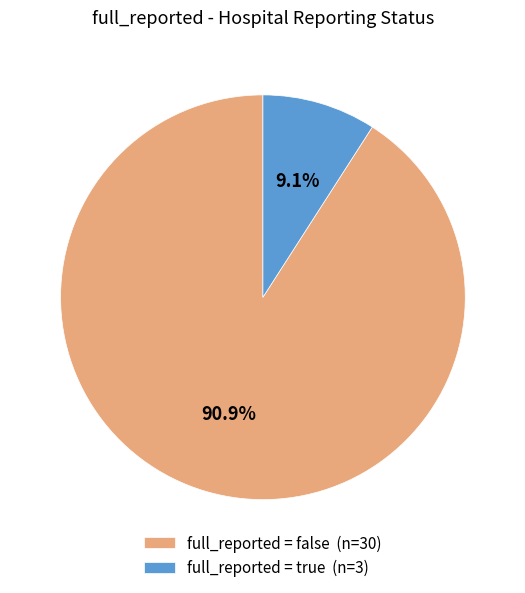

What is the smallest slice in the pie chart?

full_reported = true (n=3)